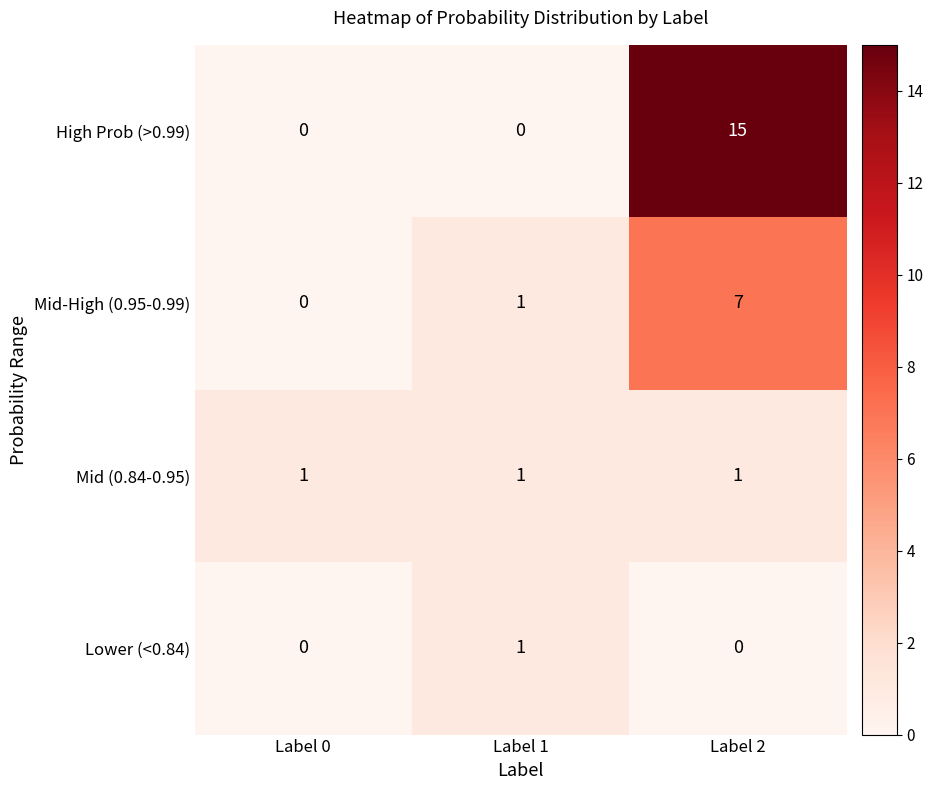

List the labels in order of Mid-High (0.95-0.99) value, smallest first.

Label 0, Label 1, Label 2